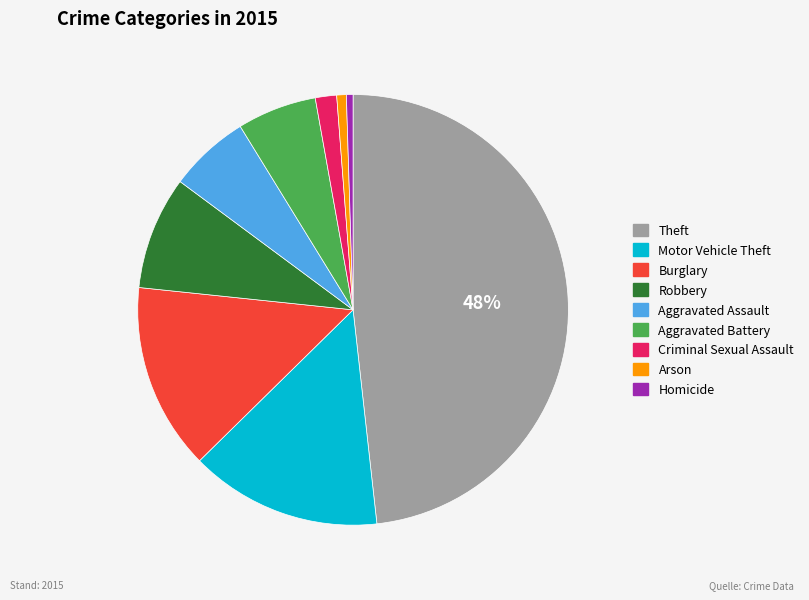

Is there any slice that represents more than half of the pie?

No